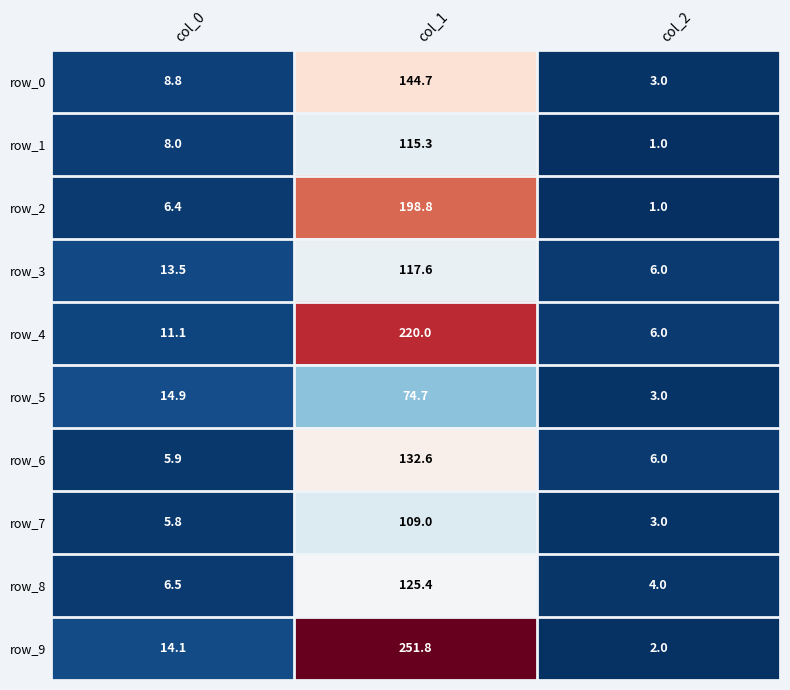

True or false: row_9 has a value of 23.3 at col_0.

False